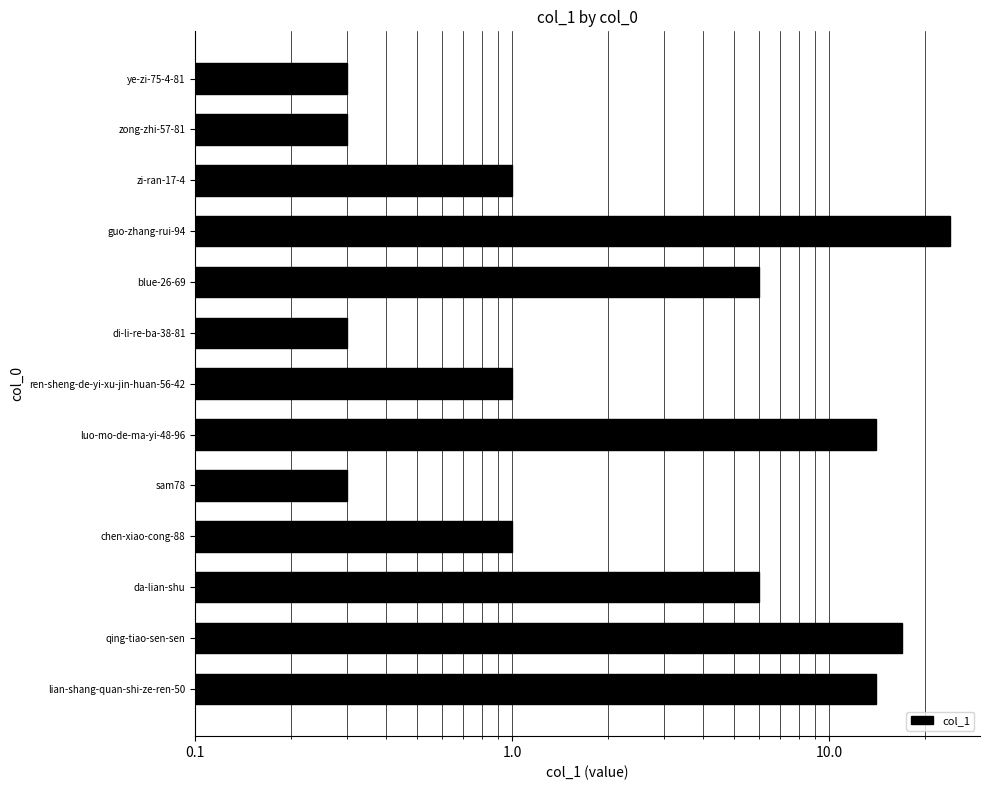

Are the bars grouped side by side (vs. stacked)?

No